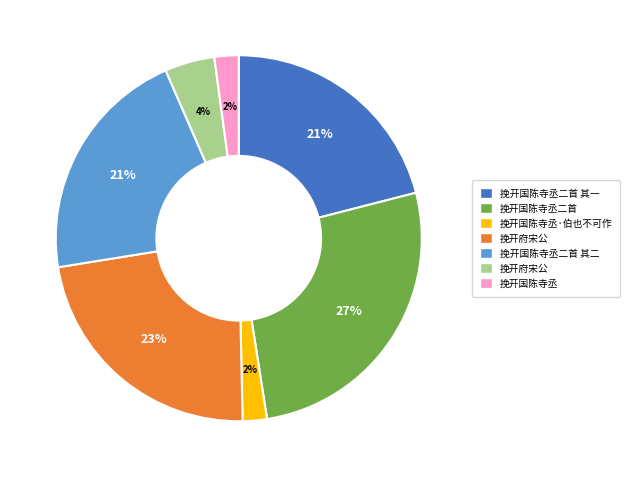

Is there a majority slice in this chart?

No